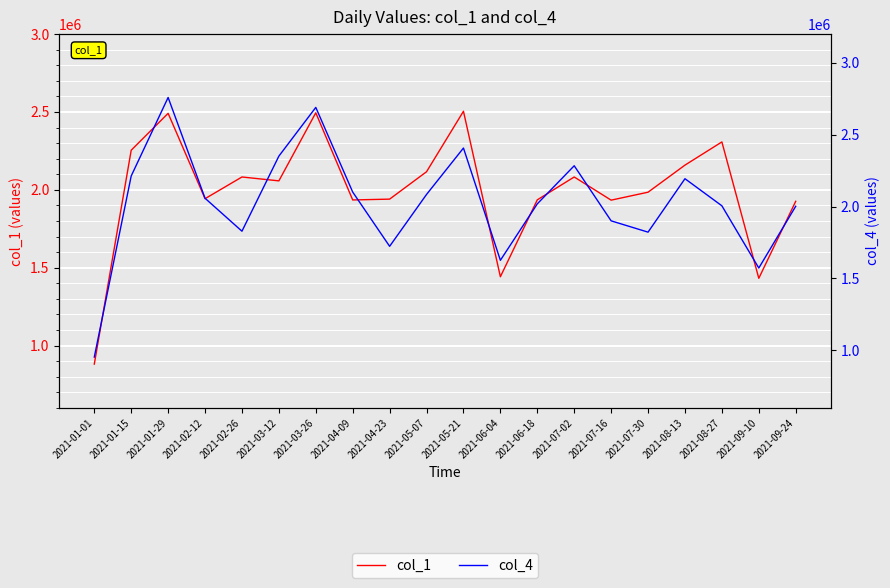

How many data points in col_1 are less than 2057471?

10